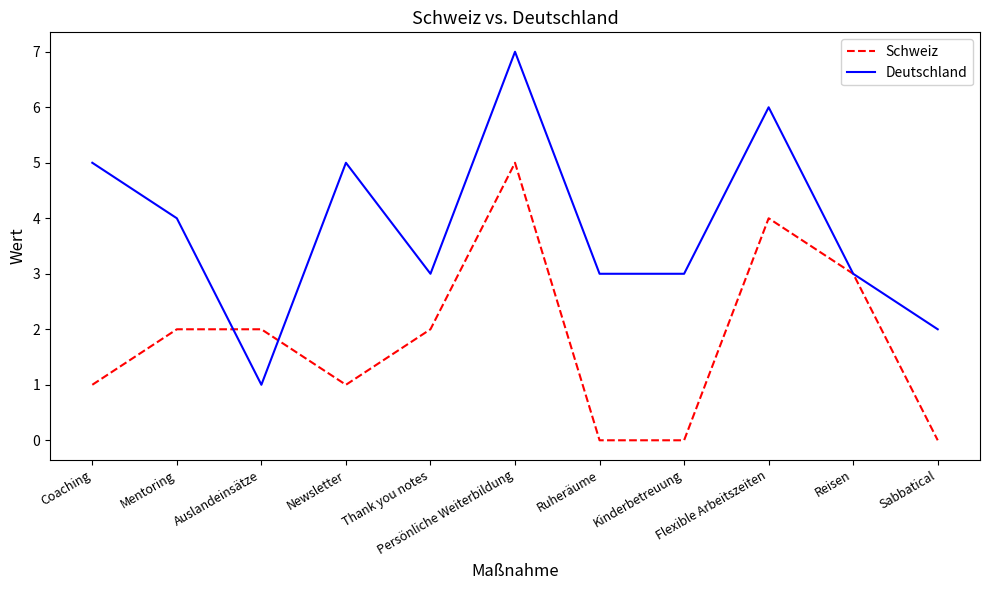

Count the number of categories in the chart.

11